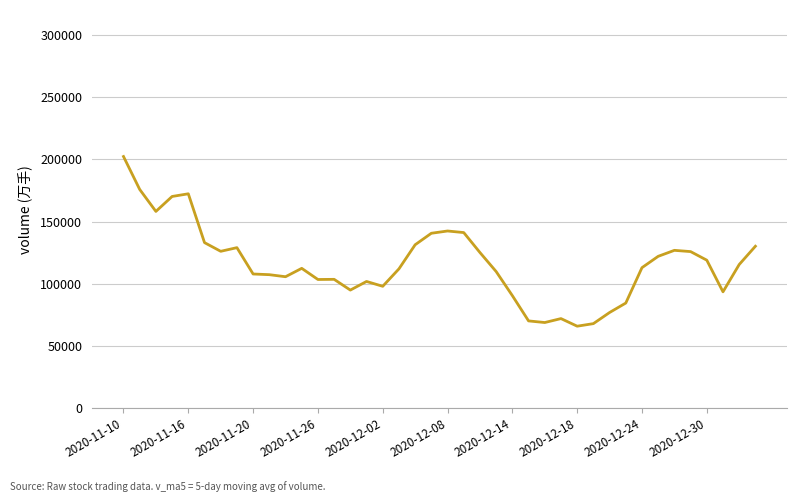

What is the difference between the maximum and minimum values?

136287.1